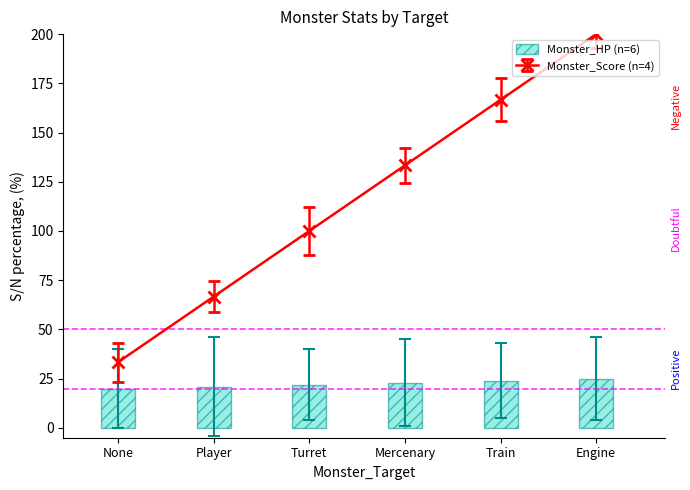

Approximately how many times larger is the value at Mercenary compared to Train?

1.0